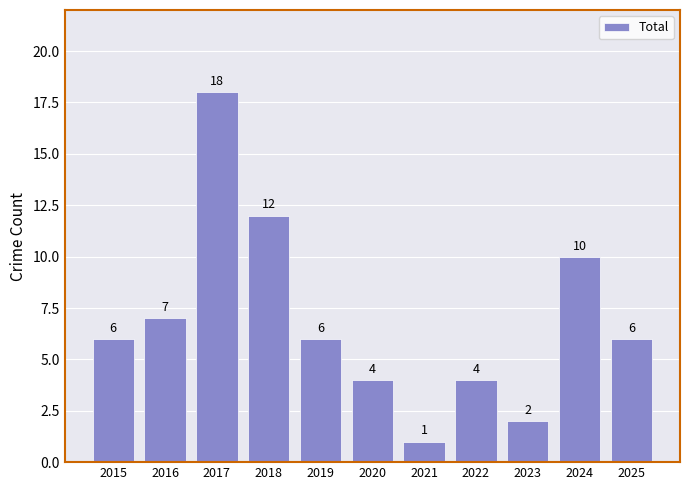

What is the value of the 9th bar from the left?

2